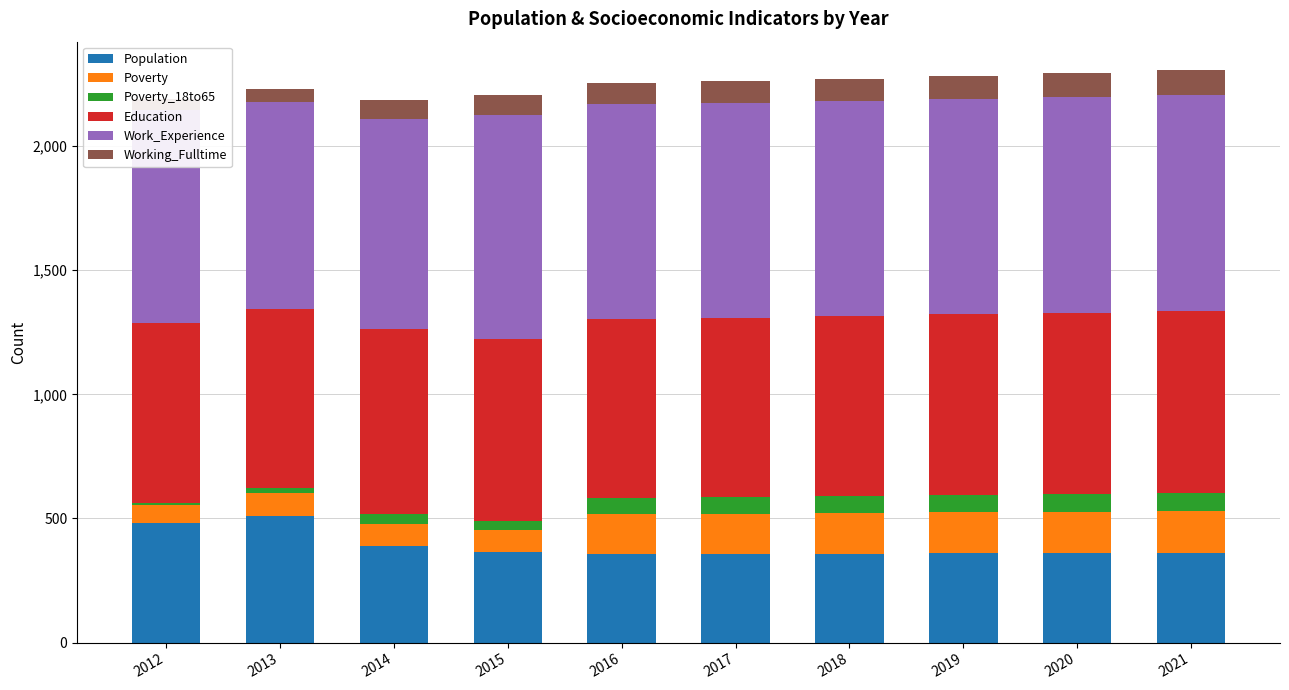

What is the spread (max minus min) of values at 2017?

795